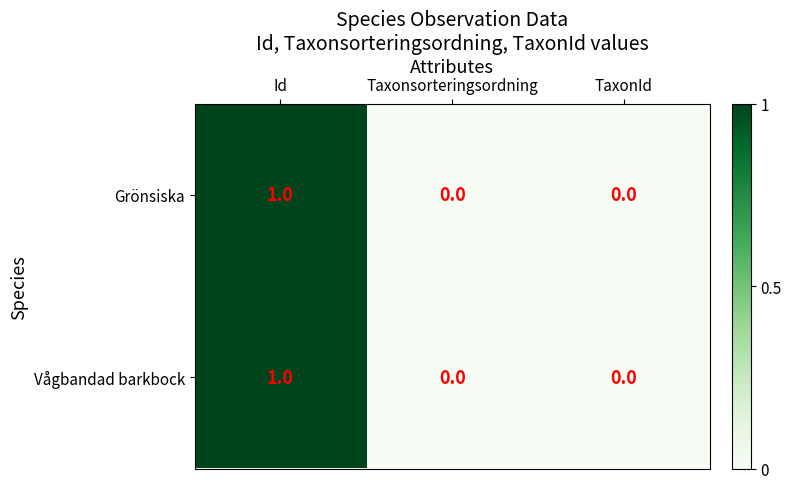

The Vågbandad barkbock series shows 1 at TaxonId. True or false?

False